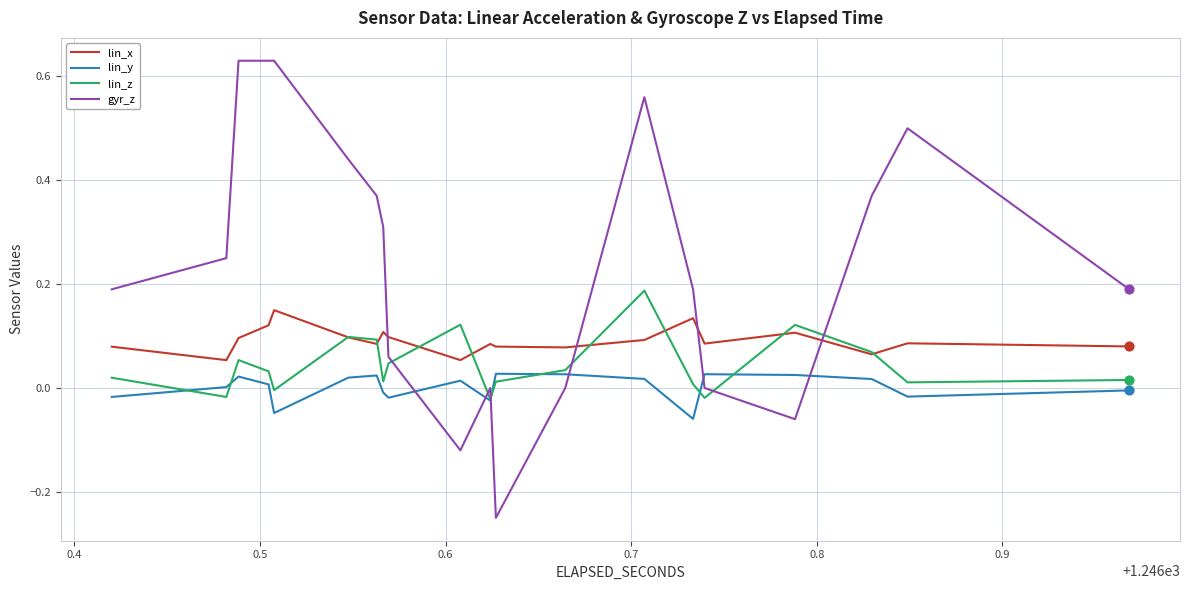

Which series contains the highest Y value?

gyr_z